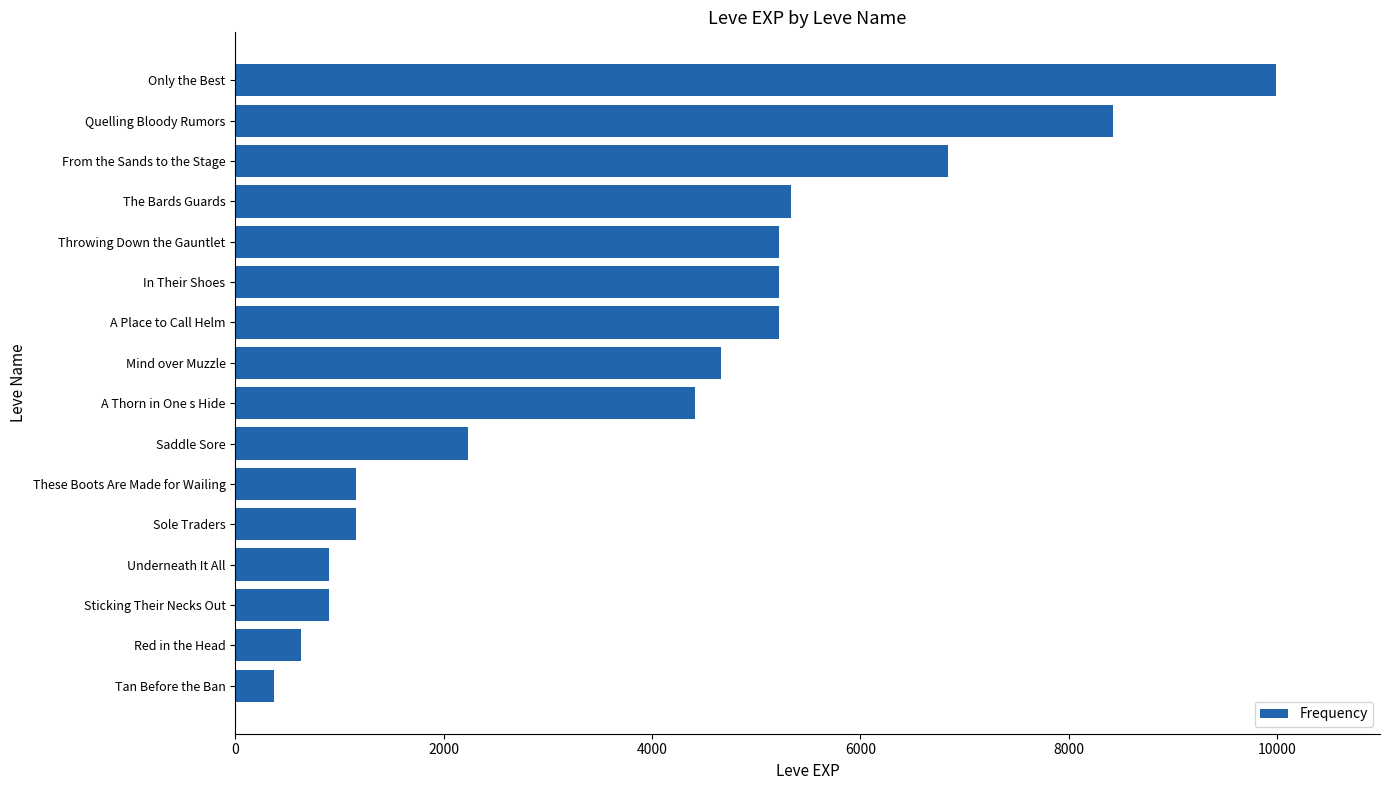

Reading top to bottom, list all the values displayed in this chart.

9990	8430	6840	5330	5220	5220	5220	4660	4410	2230	1160	1160	900	900	630	370